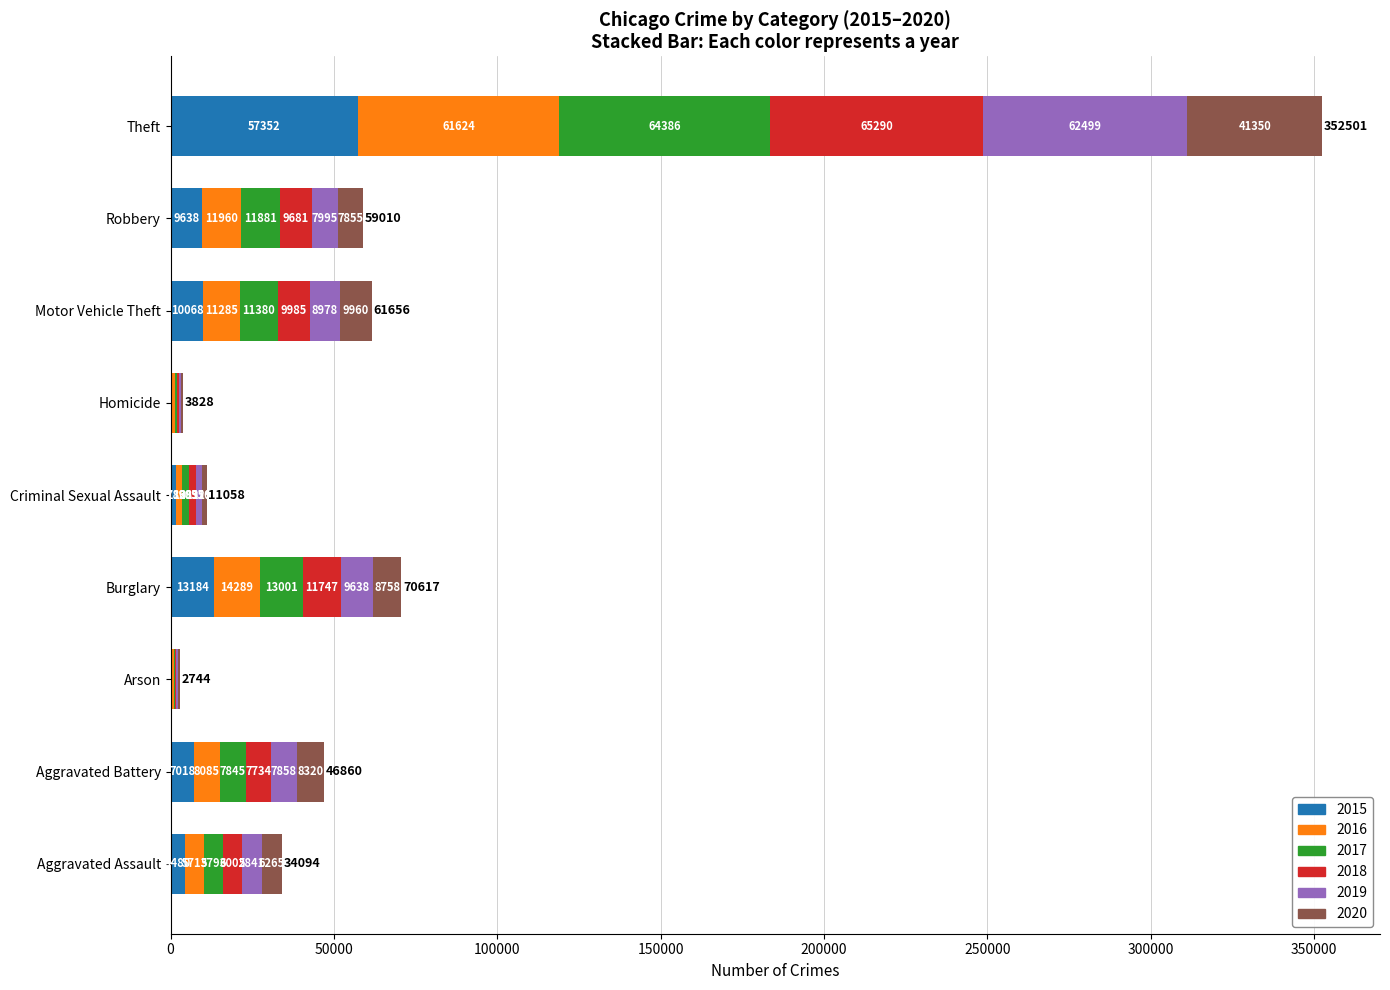

At which category is the sum across all series the highest?

Theft